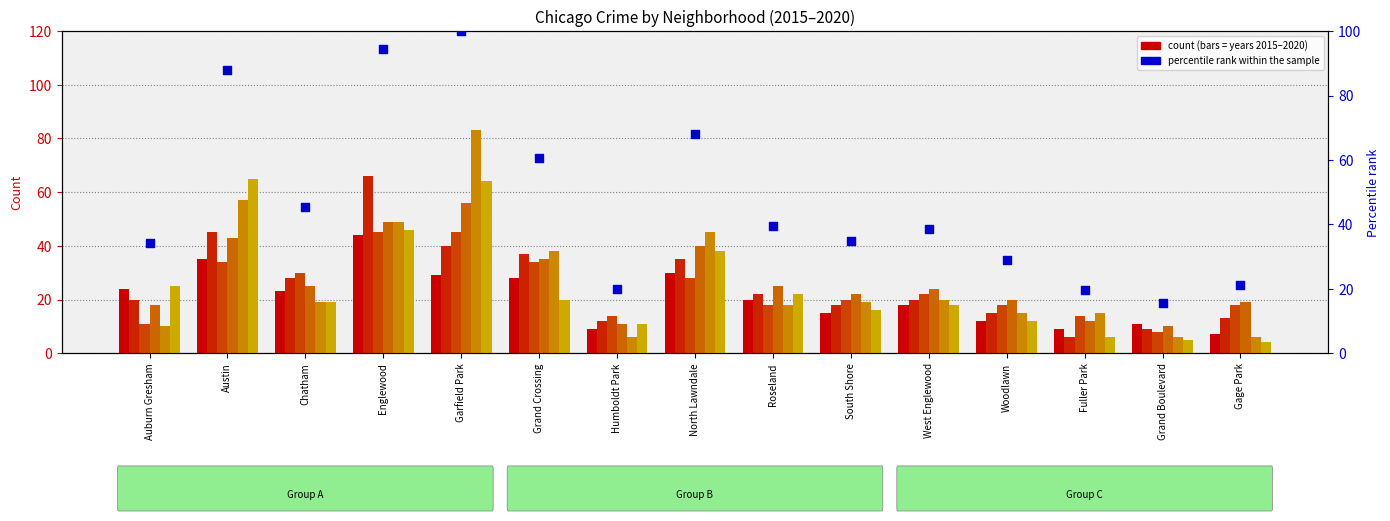

Which has a higher value, Garfield Park or Woodlawn?

Garfield Park